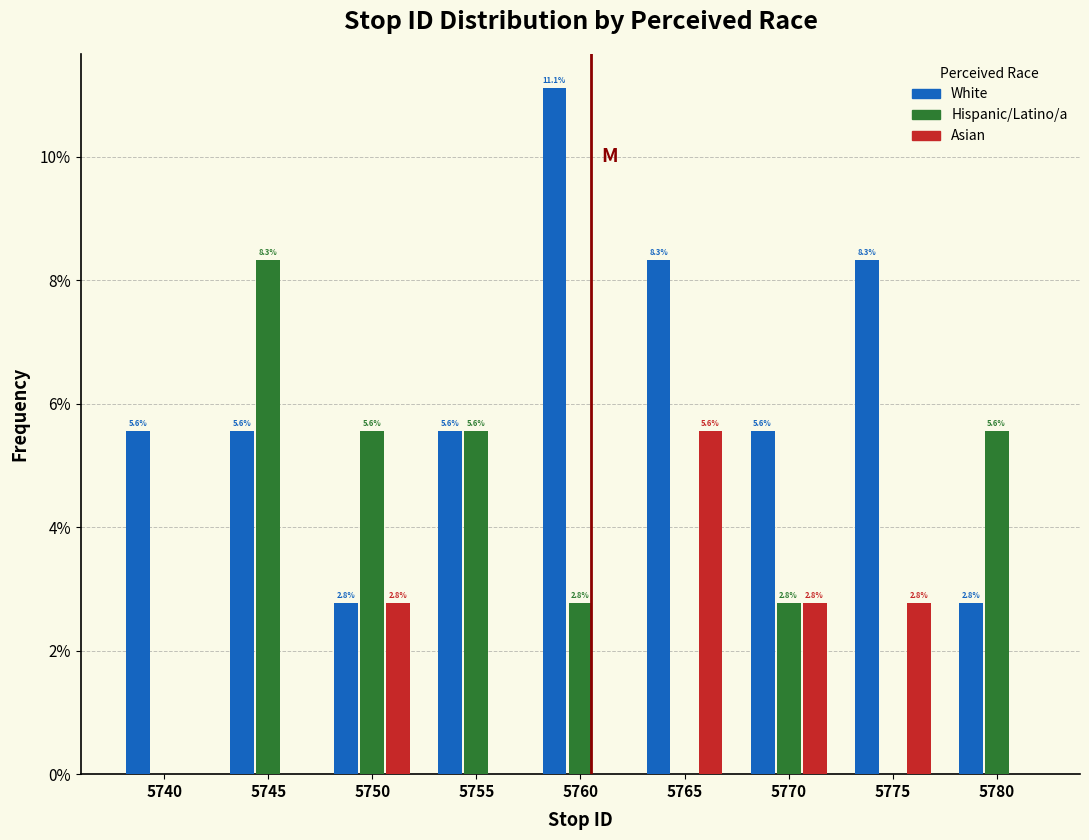

Reading right to left, transcribe all the data shown in this chart.

White: 5780=2.8	5775=8.3	5770=5.6	5765=8.3	5760=11.1	5755=5.6	5750=2.8	5745=5.6	5740=5.6
Hispanic/Latino/a: 5780=5.6	5775=0.0	5770=2.8	5765=0.0	5760=2.8	5755=5.6	5750=5.6	5745=8.3	5740=0.0
Asian: 5780=0.0	5775=2.8	5770=2.8	5765=5.6	5760=0.0	5755=0.0	5750=2.8	5745=0.0	5740=0.0